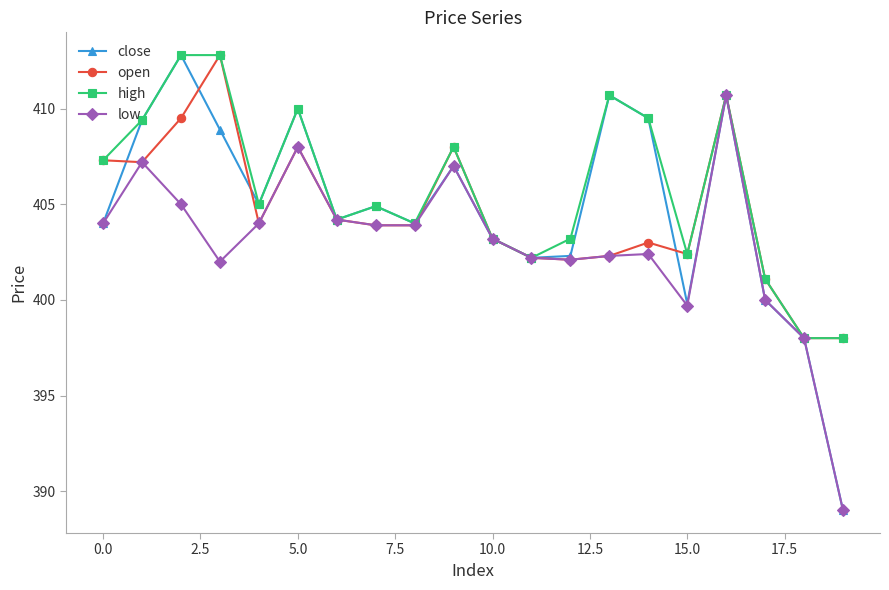

True or false: low has more than 0 points higher than both neighbors.

True